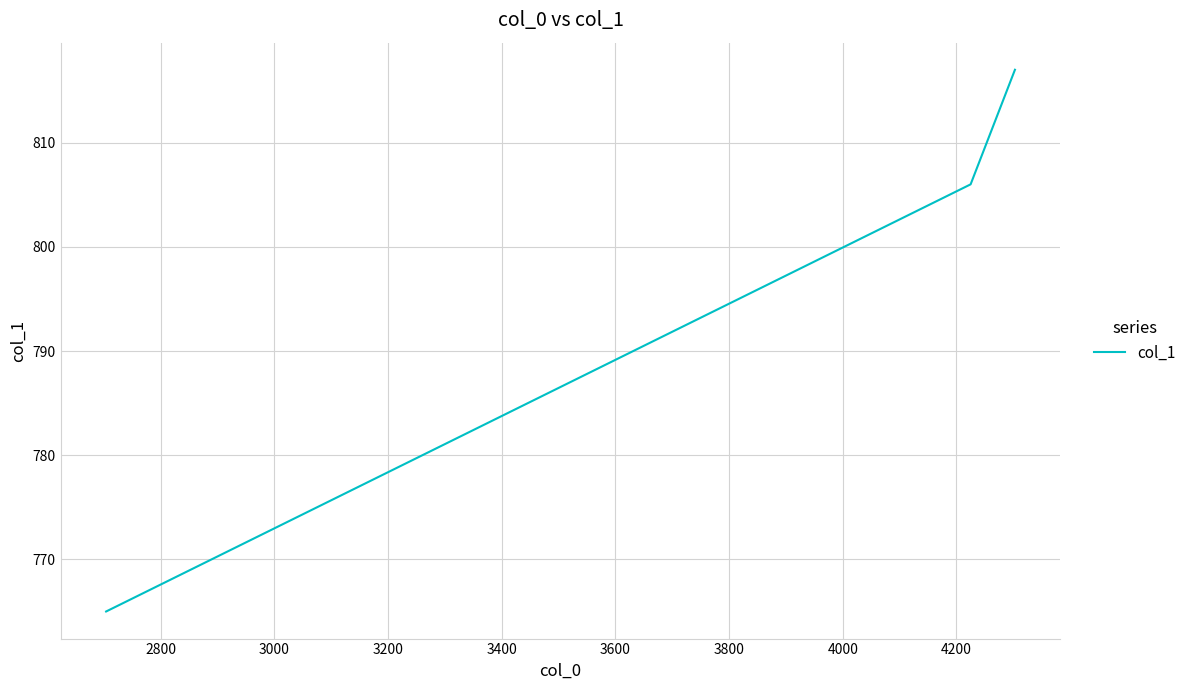

How many lines are shown in the chart?

1